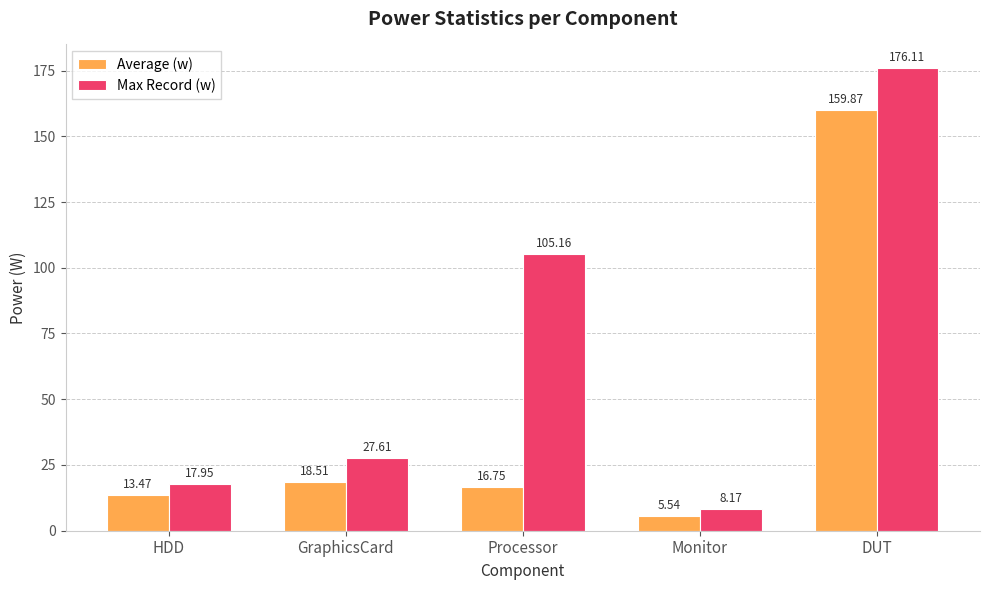

What are all the series names shown in the legend?

Average (w), Max Record (w)